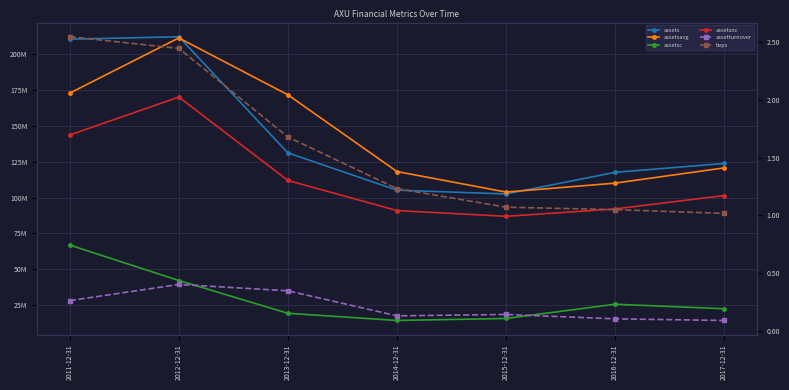

What is the total value across all series at 2012-12-31?

636084002.8